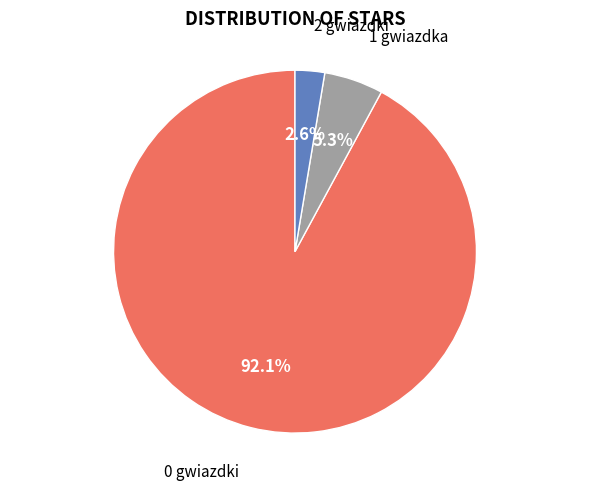

What is the ratio of the value at 1 gwiazdka to the value at 0 gwiazdki?

0.1